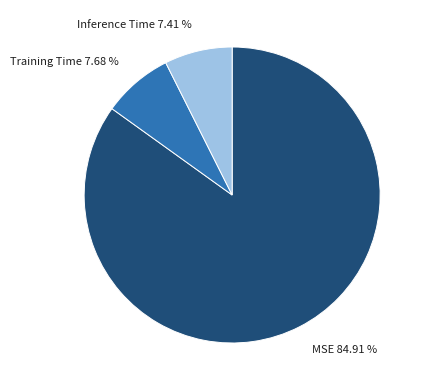

To the nearest percent, what percentage of the pie is Training Time?

8%